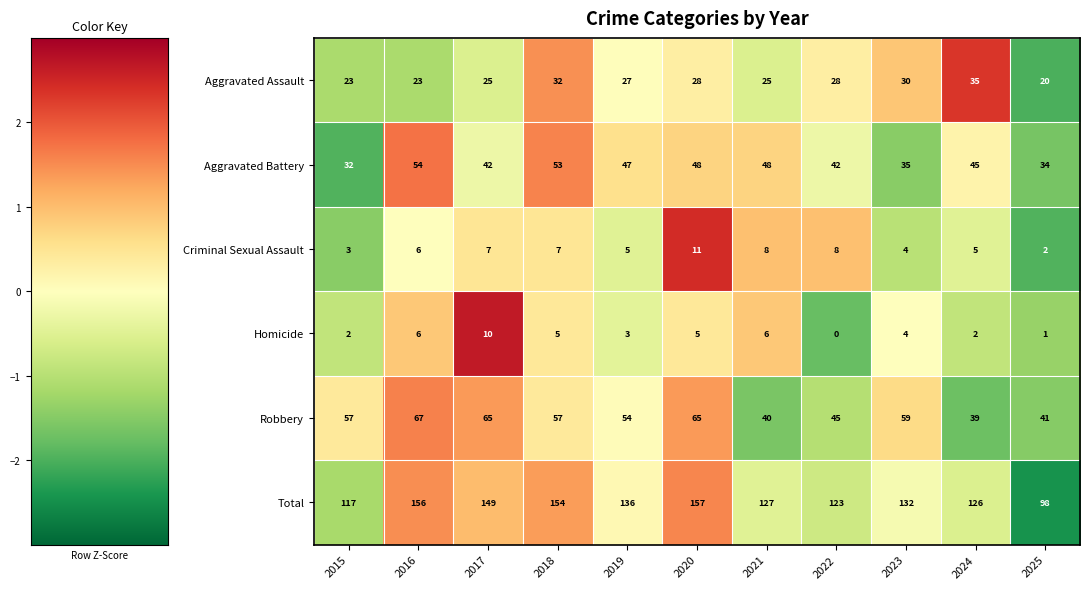

What is the sum of the Homicide values at 2023 and 2015?

6